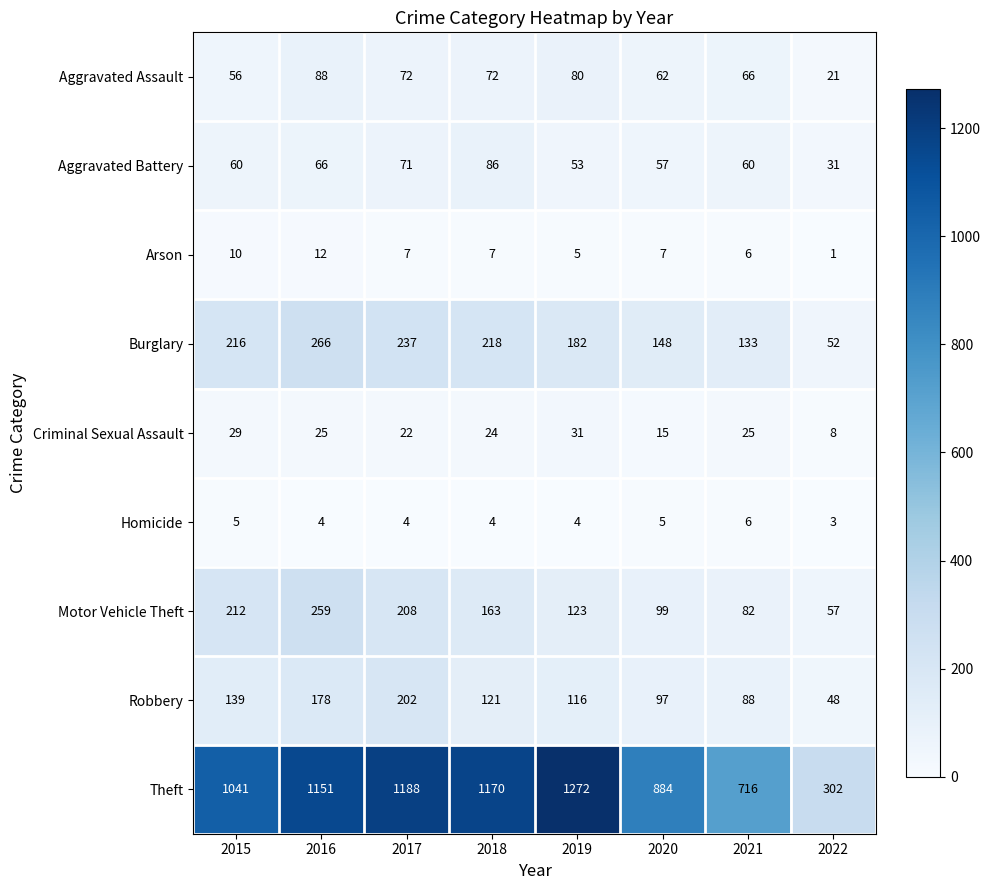

What is the sum of all Theft values?

7724